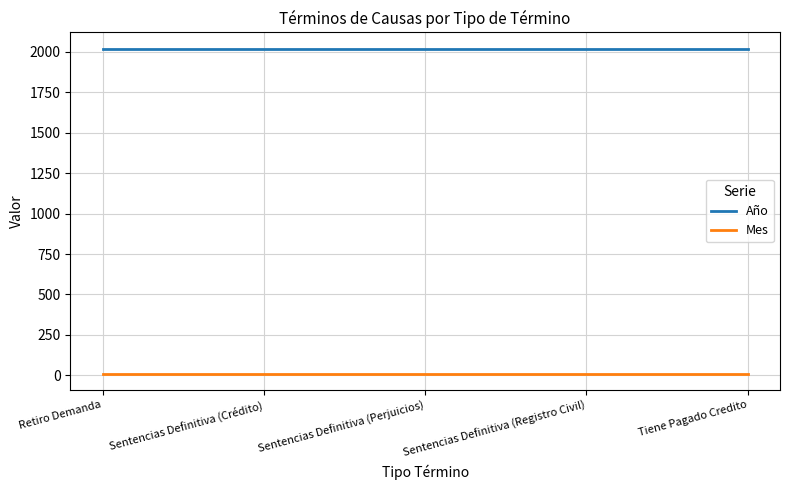

Reading left to right, extract all data points from this chart.

Año: 2020	2020	2020	2020	2020
Mes: 10	10	10	10	10